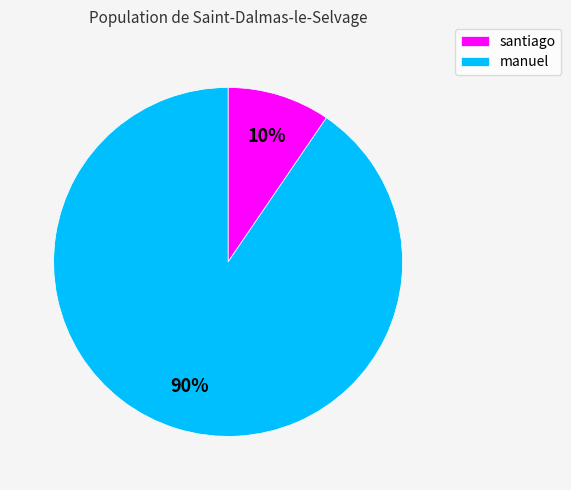

The manuel slice represents 90% of the pie. True or false?

True